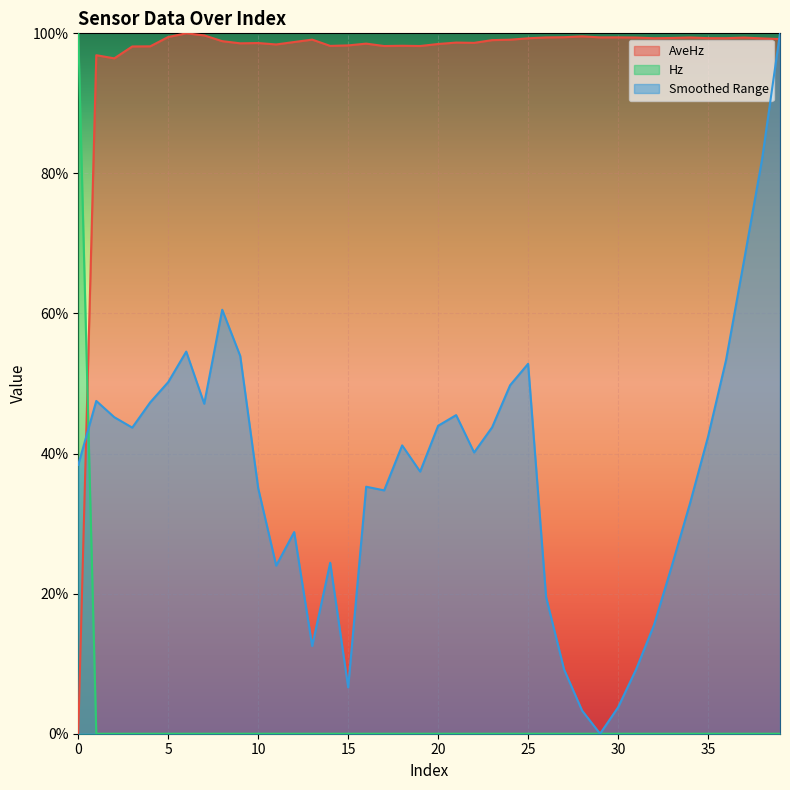

After their last crossing, which series has the higher values: AveHz or Hz?

AveHz